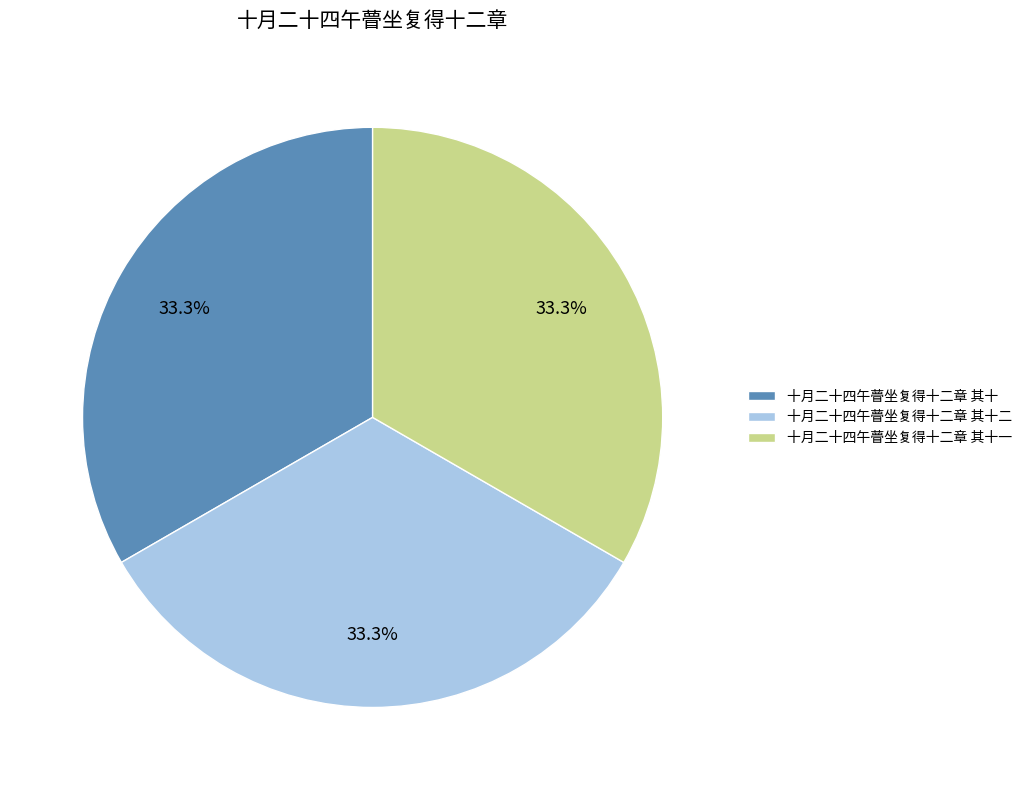

To the nearest percent, what is the average slice percentage?

33%